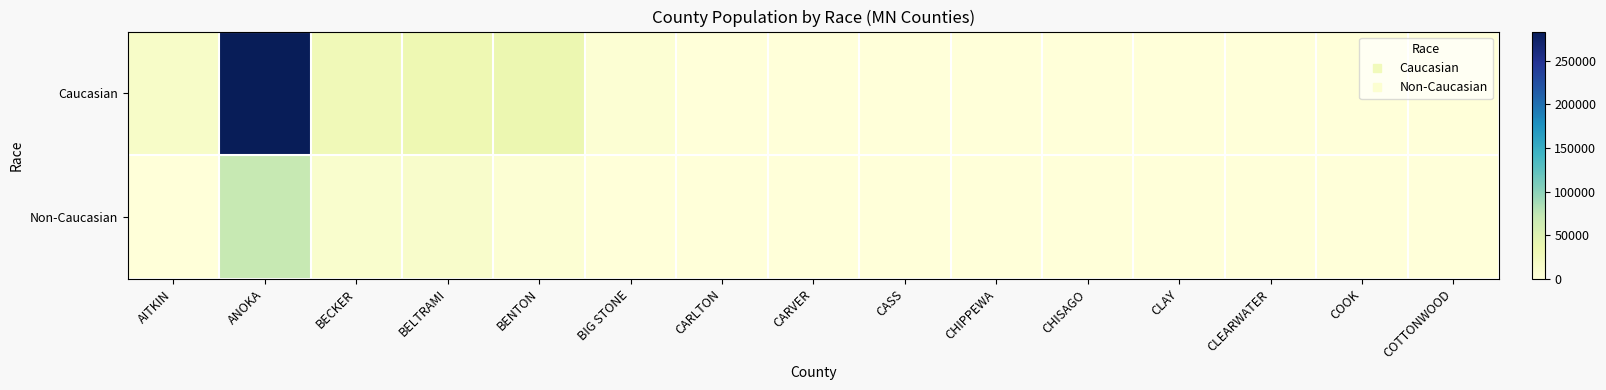

Which series has the largest total across all categories?

Caucasian